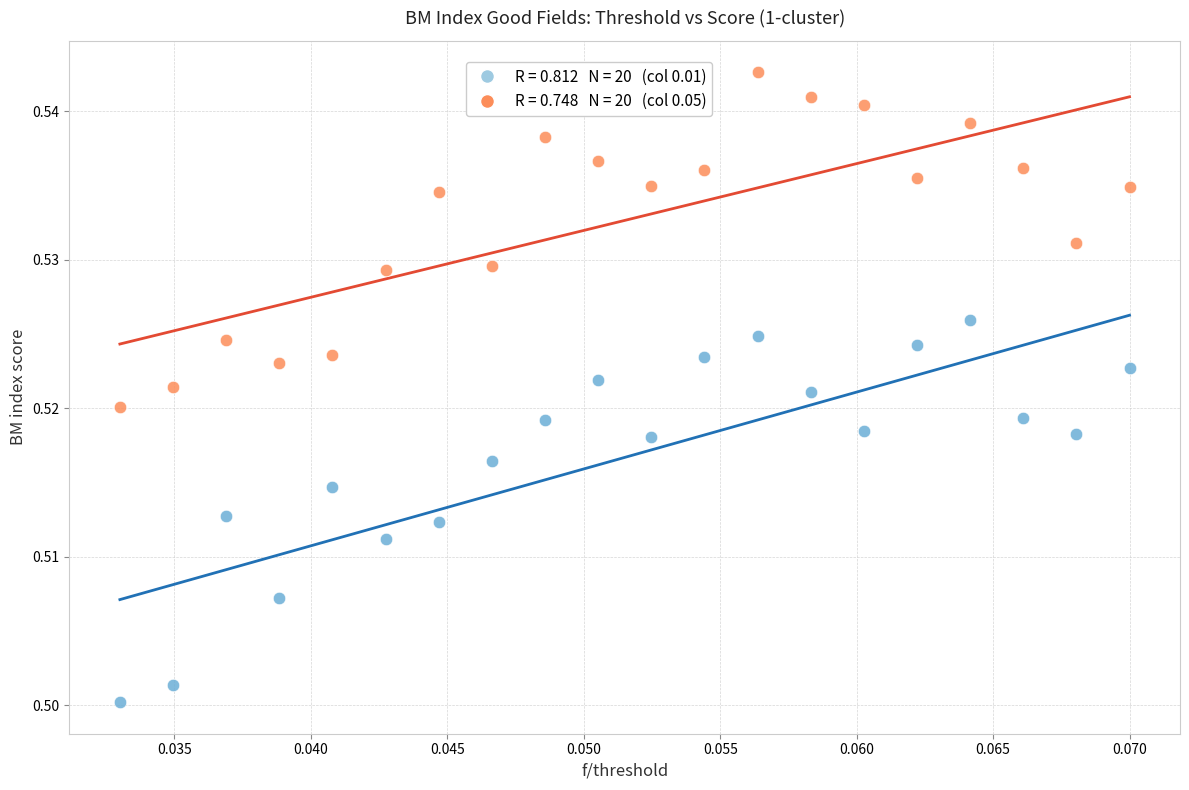

How many points are shown in the scatter plot?

40